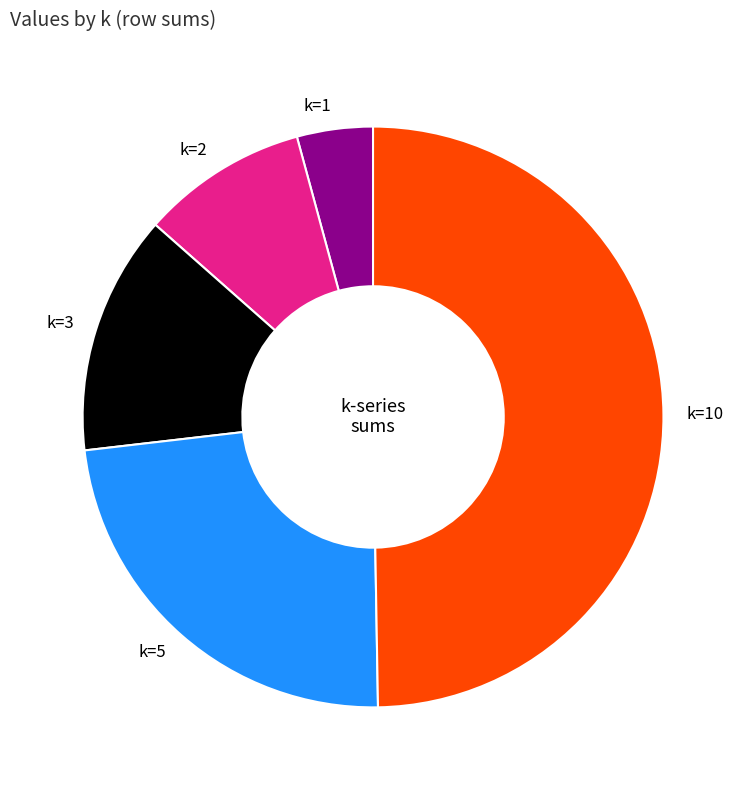

The k=1 slice represents 9% of the pie. True or false?

False